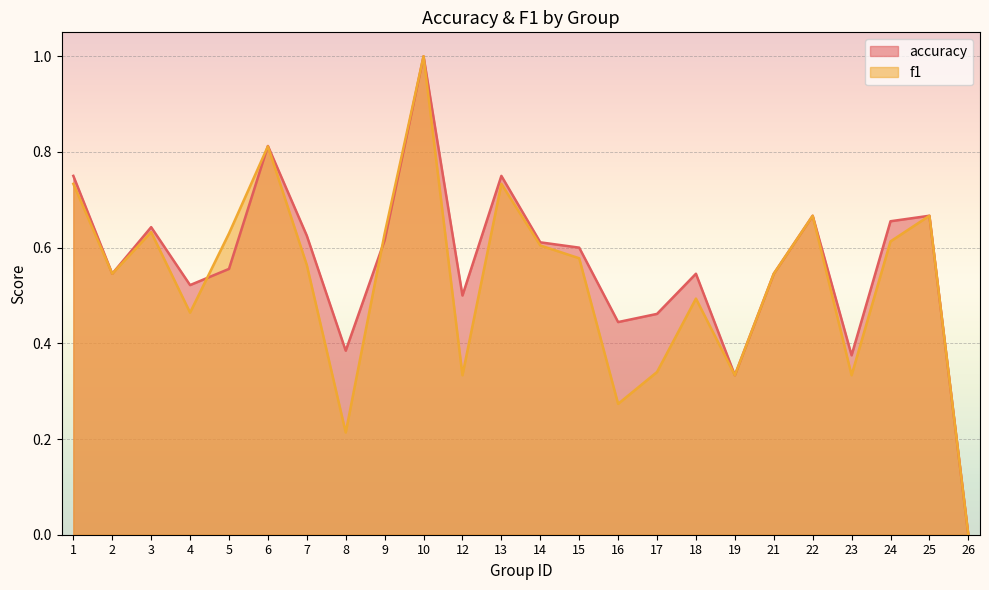

What is the average value of the accuracy series?

0.6